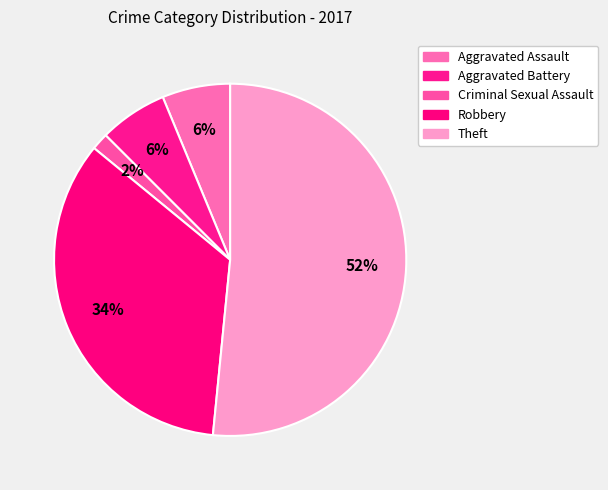

Is it true that Aggravated Assault is 6% of the pie?

True